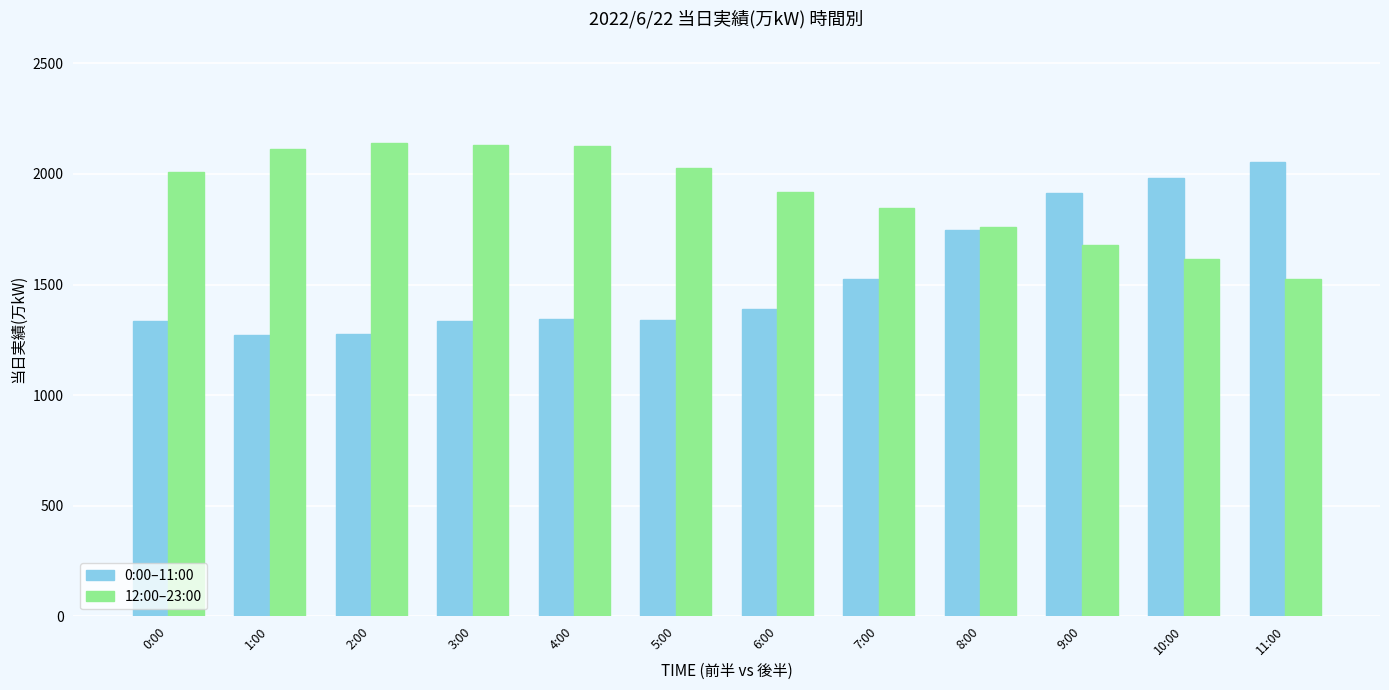

At how many categories does at least one series exceed 1567?

12